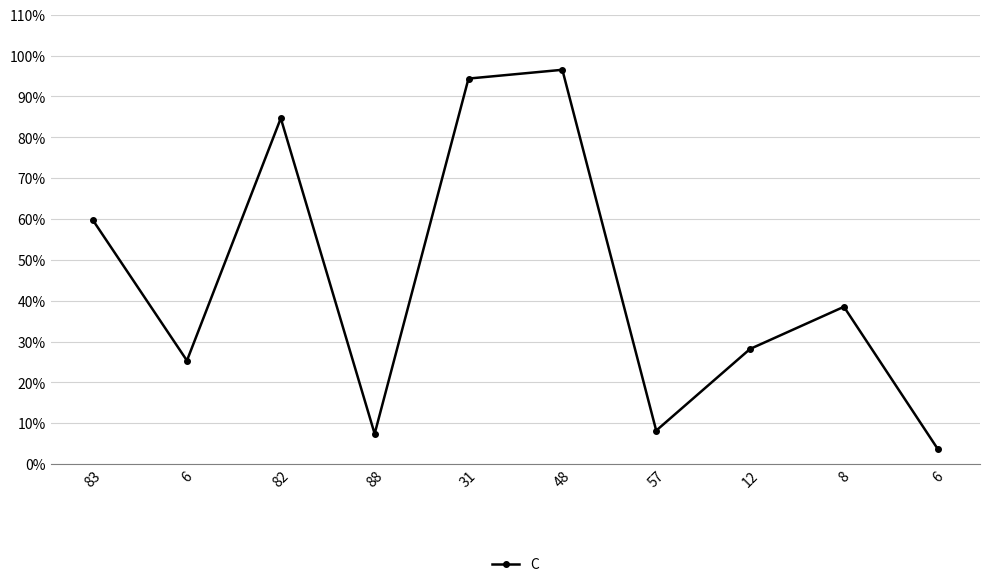

What is the difference between the maximum and second lowest values?

89.1